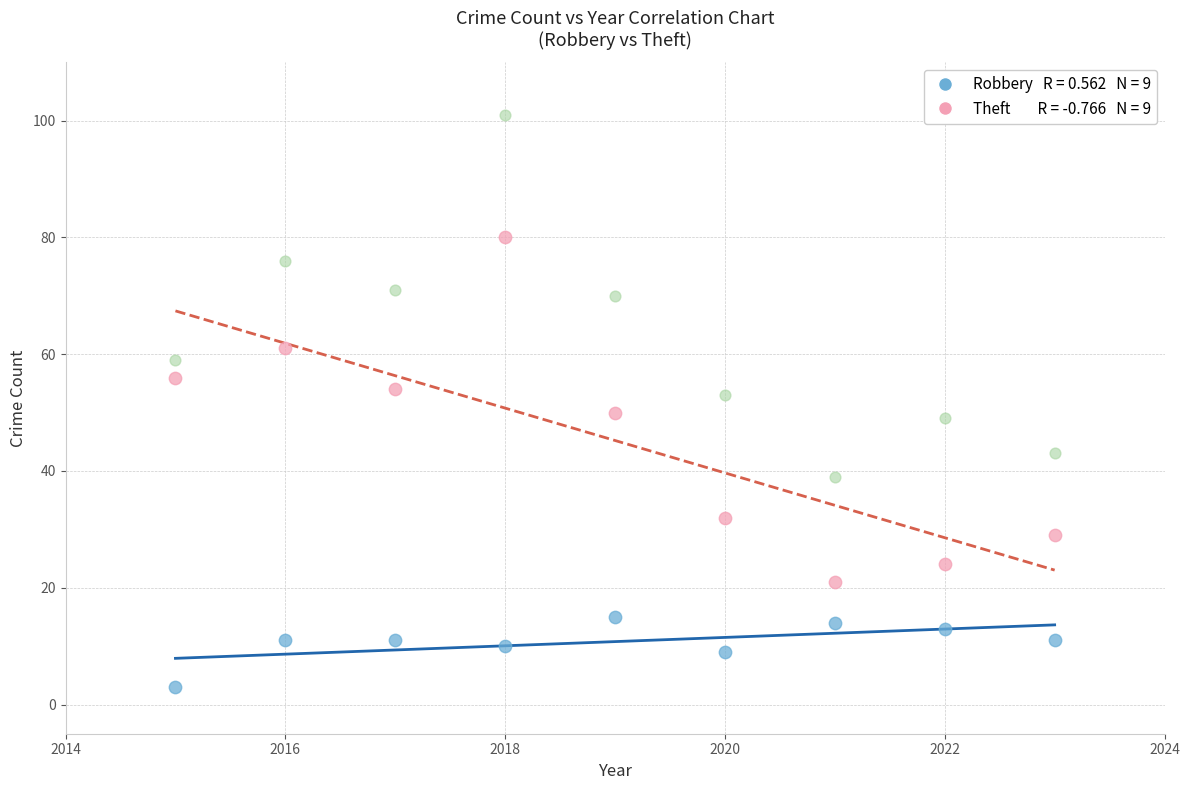

Across all data points, what is the range of Y values (max minus min)?

98